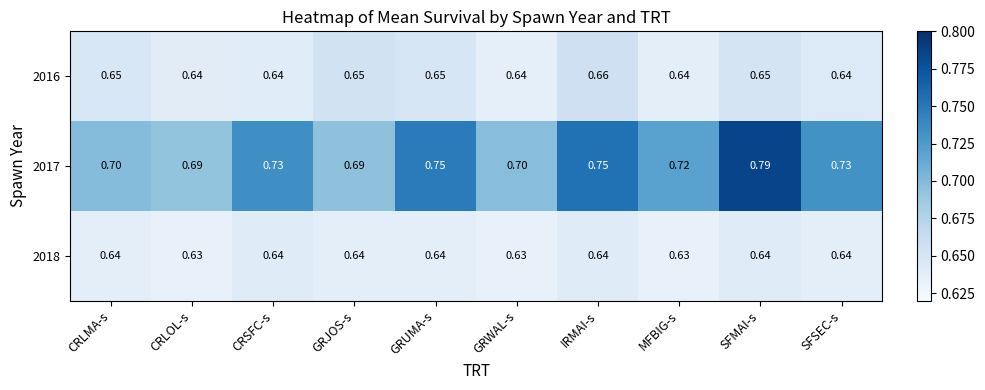

At which category is the sum across all series the highest?

SFMAI-s